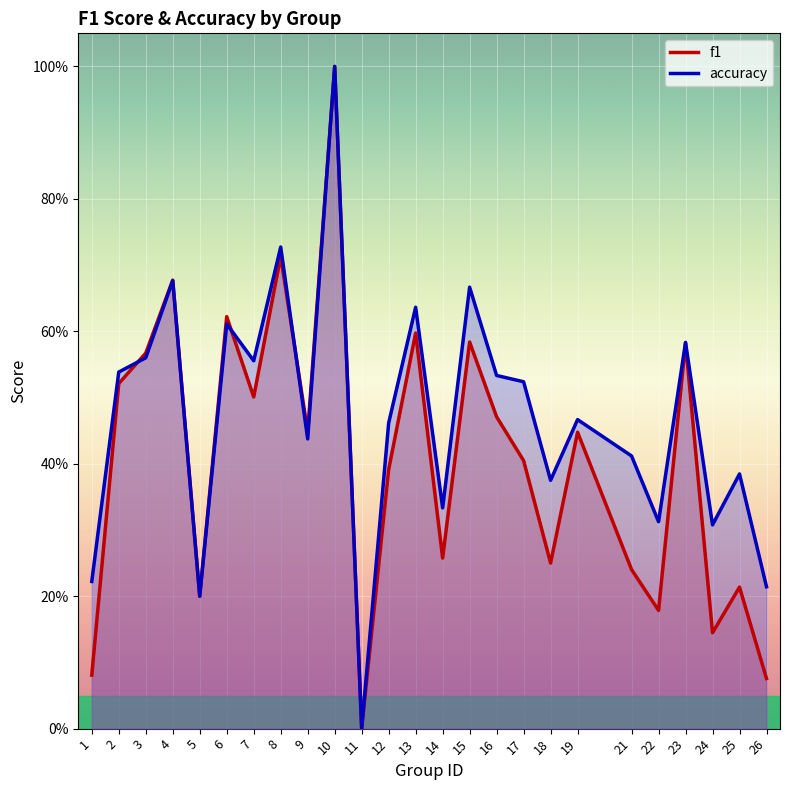

At which label does f1 reach its peak?

10